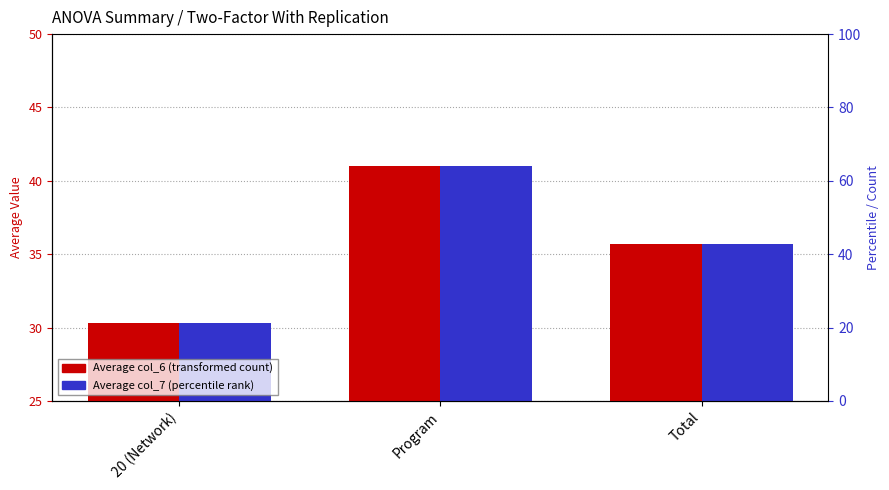

How many data points in Average (col_6) are above 35?

2